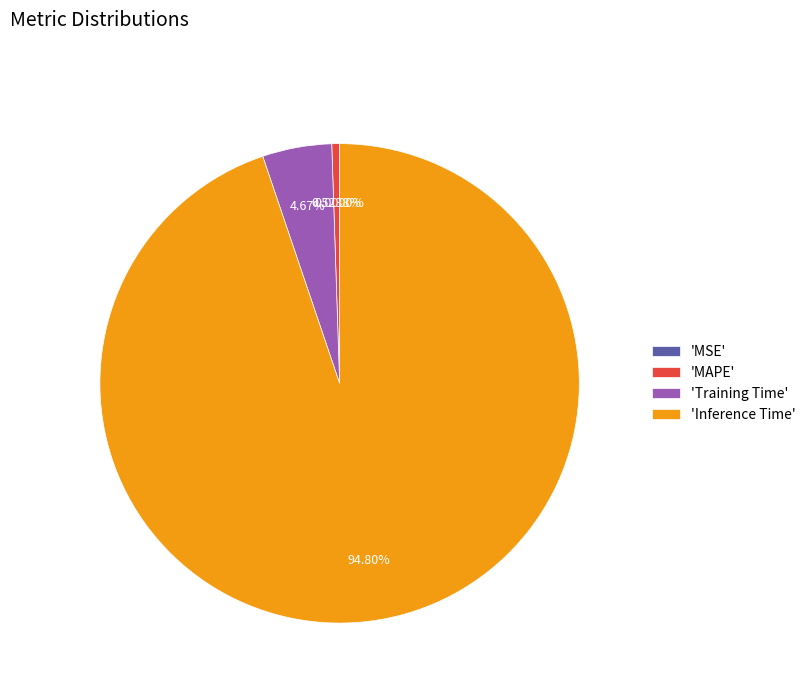

What is the largest slice in the pie chart?

Inference Time